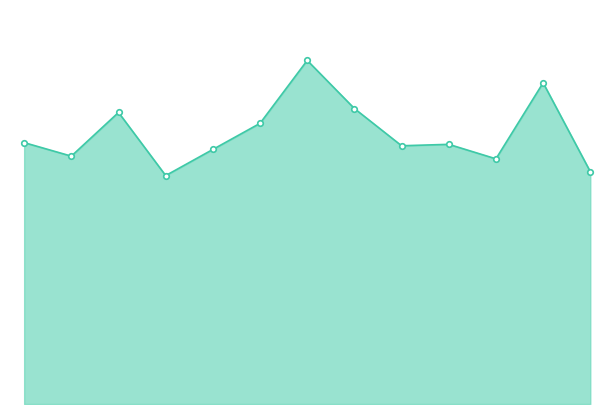

Does the chart display data point markers on the line(s)?

No